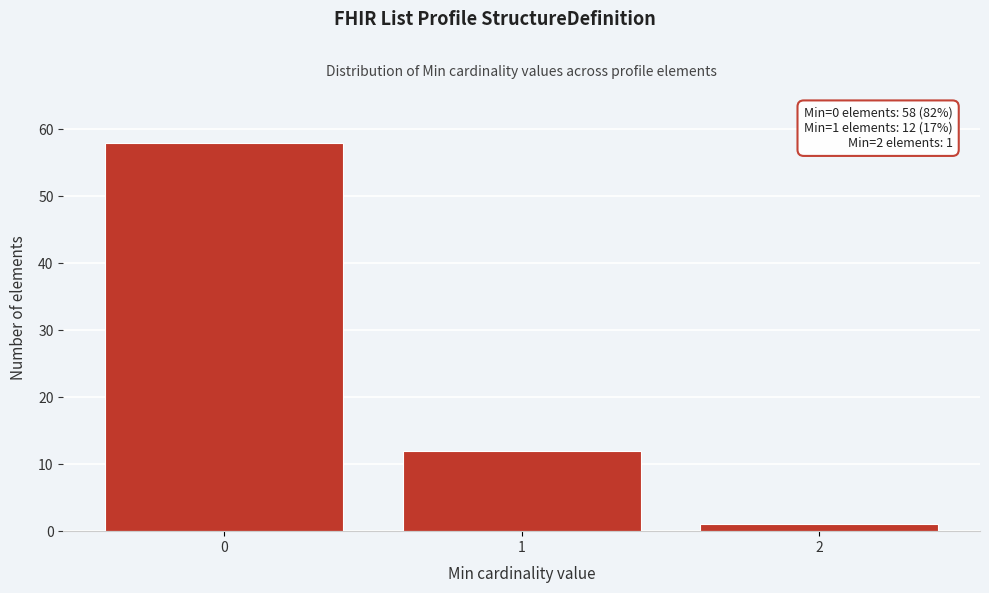

Reading left to right, extract all data points from this chart.

58	12	1